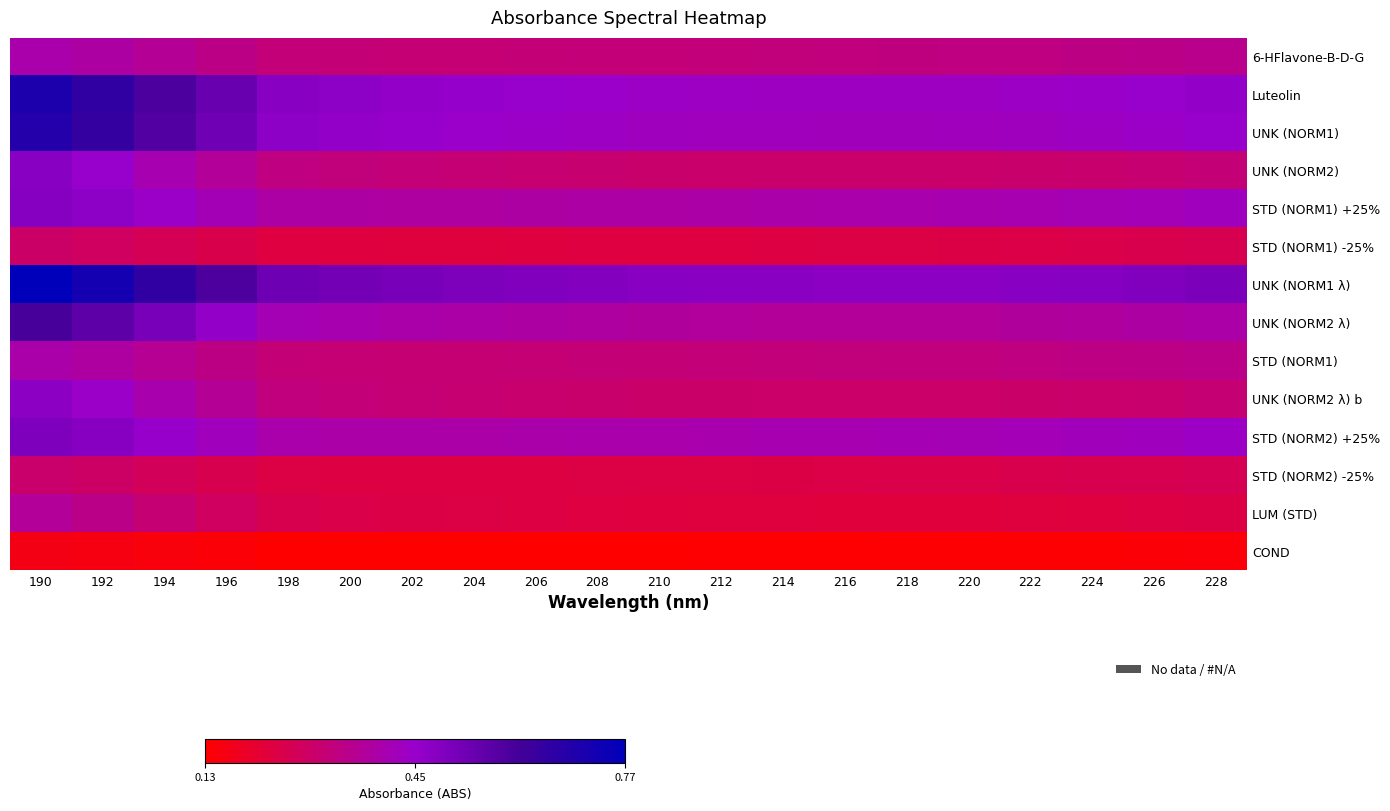

Rank the series by their maximum value, from highest to lowest.

UNK (NORM1 λ), Luteolin, UNK (NORM1), UNK (NORM2 λ), STD (NORM2) +25%, STD (NORM1) +25%, UNK (NORM2), UNK (NORM2 λ) b, 6-HFlavone-B-D-G, STD (NORM1), LUM (STD), STD (NORM2) -25%, STD (NORM1) -25%, COND